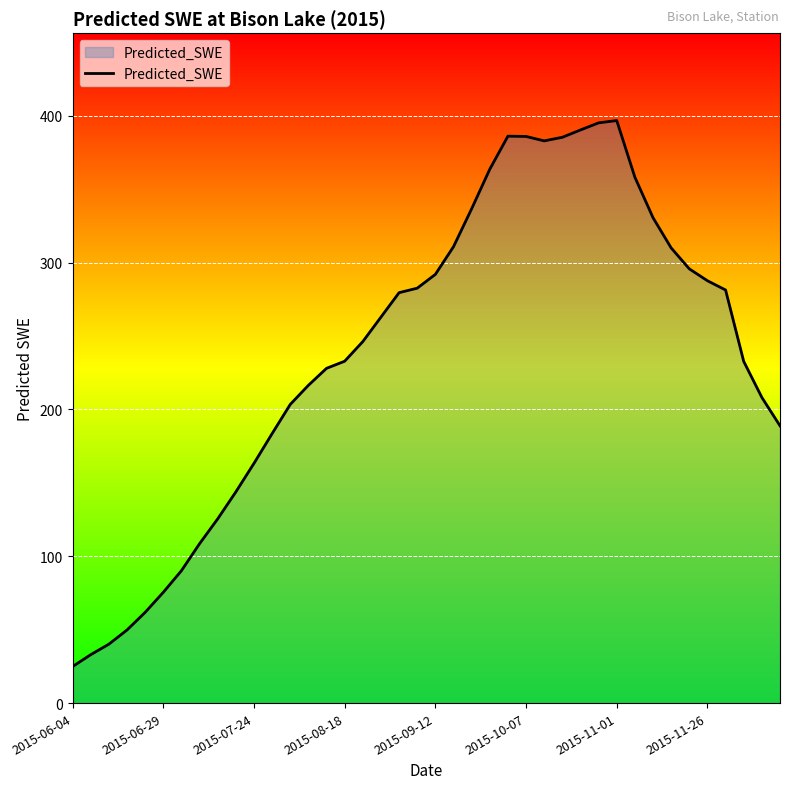

What is the smallest value displayed?

24.9